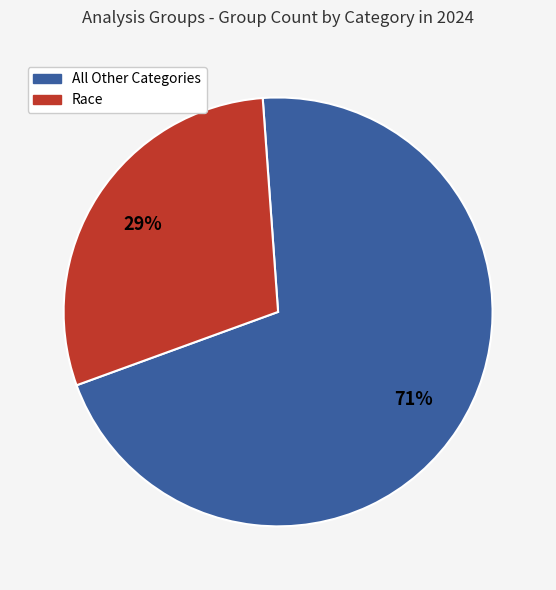

Is there a majority slice in this chart?

Yes